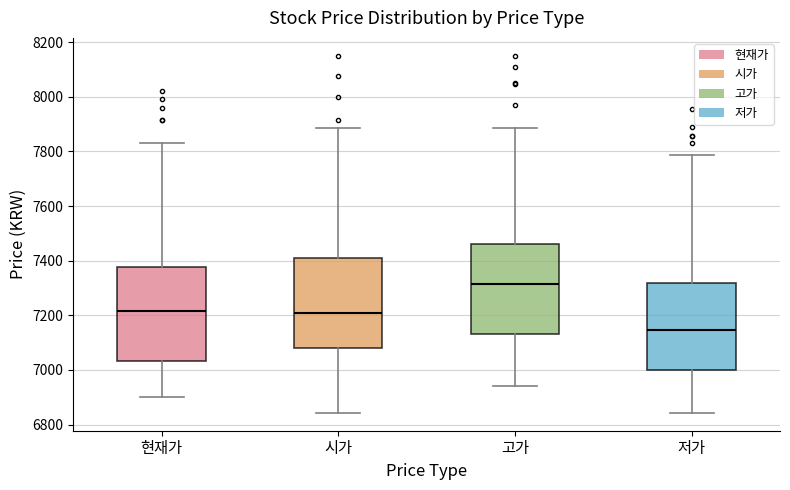

Reading left to right, transcribe this box plot: for each box, give where its median line is, the range the box spans, and where its two whiskers end, as read against the y-axis. The values are not printed on the chart, so give them approximately, as read against the axis.

현재가: median 7220, box 7040 to 7380, whiskers 6900 to 7840
시가: median 7220, box 7080 to 7420, whiskers 6840 to 7880
고가: median 7320, box 7140 to 7460, whiskers 6940 to 7880
저가: median 7140, box 7000 to 7320, whiskers 6840 to 7780